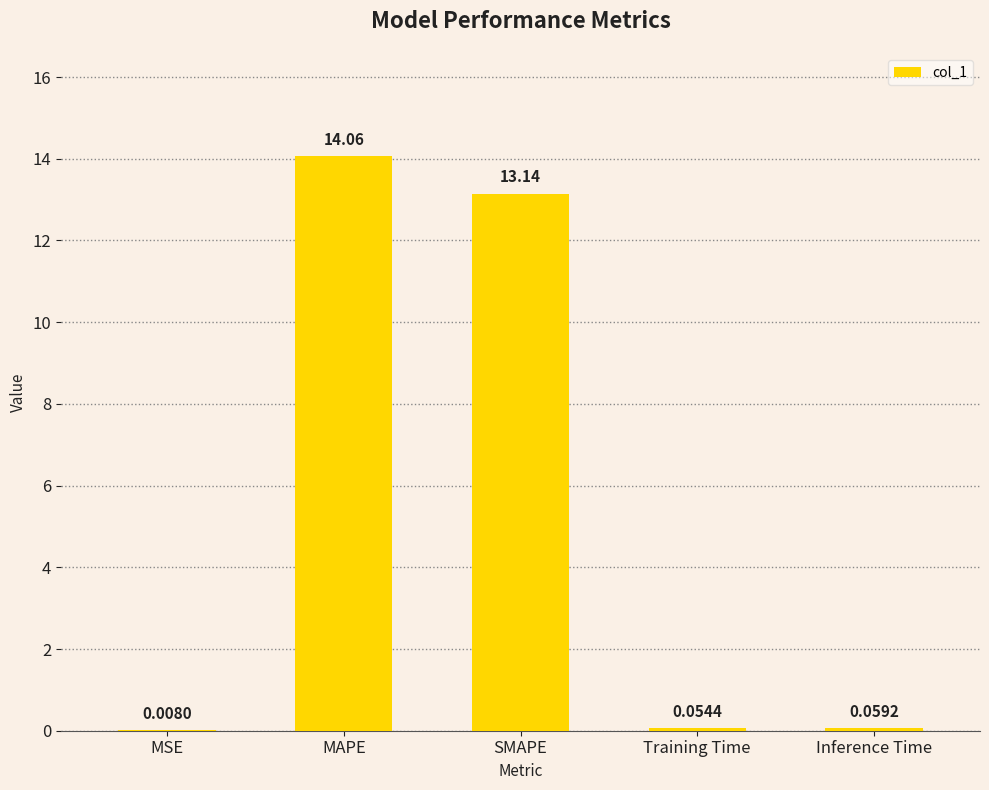

Which has a higher value, SMAPE or Inference Time?

SMAPE